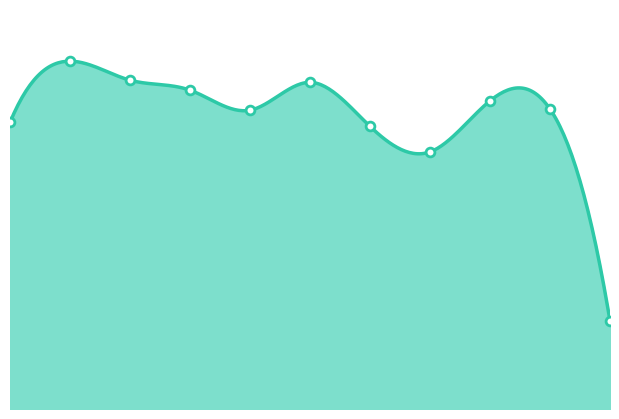

Approximately how many times larger is the value at 2024 compared to 2023?

1.0